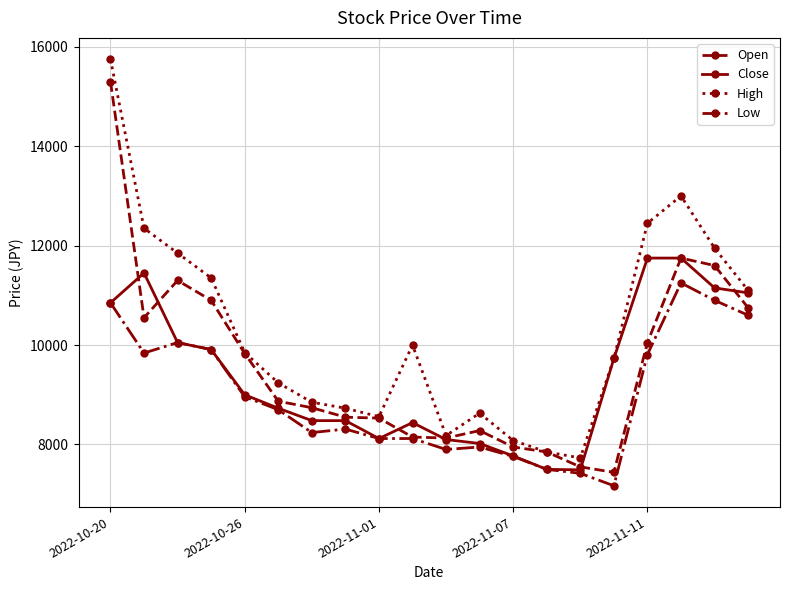

Which series has the largest range (max minus min)?

High